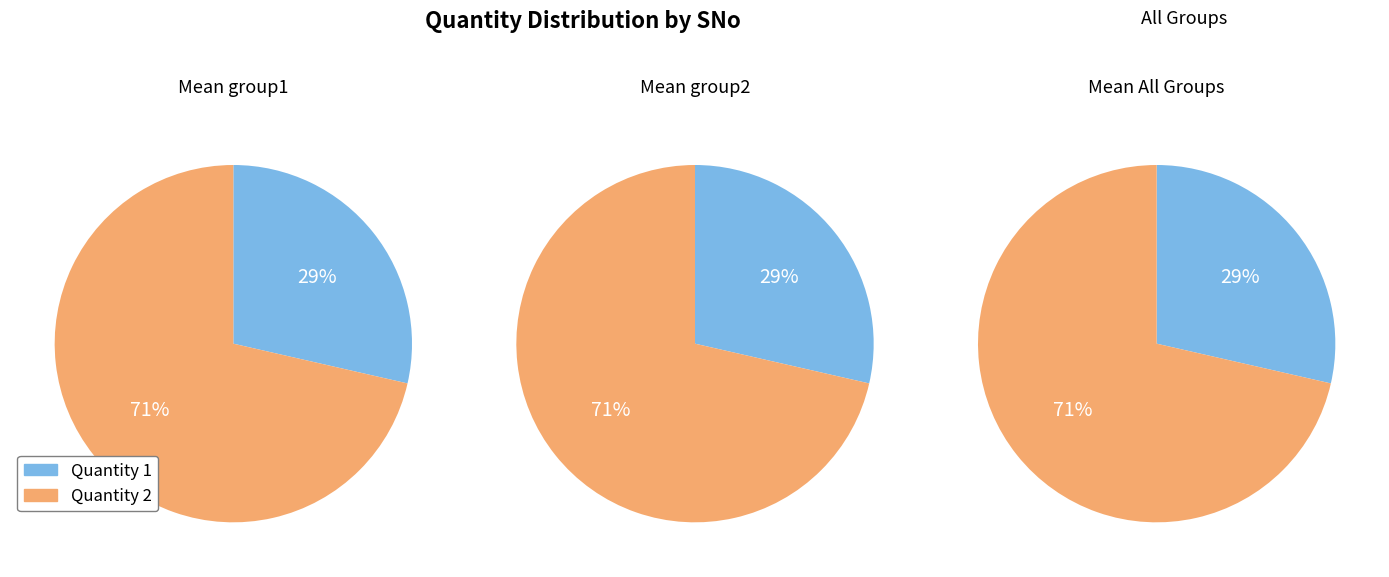

Which has a higher value, 1 or 2?

2